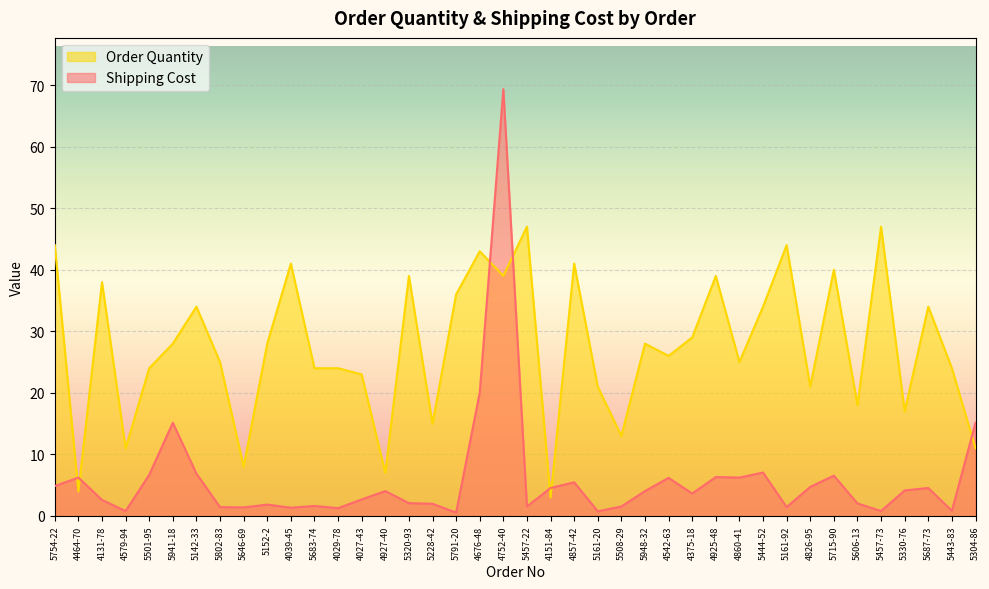

Reading left to right, what are all the values shown in this chart?

Shipping Cost: 5754-22=4.9	4464-70=6.2	4131-78=2.6	4579-94=0.8	5501-95=6.7	5941-18=15.2	5142-33=6.9	5802-83=1.4	5646-69=1.4	5152-2=1.9	4039-45=1.3	5683-74=1.6	4029-78=1.3	4027-43=2.7	4927-40=4.0	5320-93=2.1	5228-42=2.0	5791-20=0.6	4676-48=20.0	4752-40=69.3	5457-22=1.5	4151-84=4.5	4857-42=5.5	5161-20=0.8	5508-29=1.5	5948-32=4.0	4542-63=6.2	4375-18=3.6	4925-48=6.3	4860-41=6.2	5444-52=7.1	5161-92=1.4	4826-95=4.7	5715-90=6.5	5606-13=2.0	5457-73=0.8	5330-76=4.2	5687-73=4.5	5443-83=0.8	5304-86=15.2
Order Quantity: 5754-22=44.0	4464-70=4.0	4131-78=38.0	4579-94=11.0	5501-95=24.0	5941-18=28.0	5142-33=34.0	5802-83=25.0	5646-69=8.0	5152-2=28.0	4039-45=41.0	5683-74=24.0	4029-78=24.0	4027-43=23.0	4927-40=7.0	5320-93=39.0	5228-42=15.0	5791-20=36.0	4676-48=43.0	4752-40=39.0	5457-22=47.0	4151-84=3.0	4857-42=41.0	5161-20=21.0	5508-29=13.0	5948-32=28.0	4542-63=26.0	4375-18=29.0	4925-48=39.0	4860-41=25.0	5444-52=34.0	5161-92=44.0	4826-95=21.0	5715-90=40.0	5606-13=18.0	5457-73=47.0	5330-76=17.0	5687-73=34.0	5443-83=24.0	5304-86=11.0